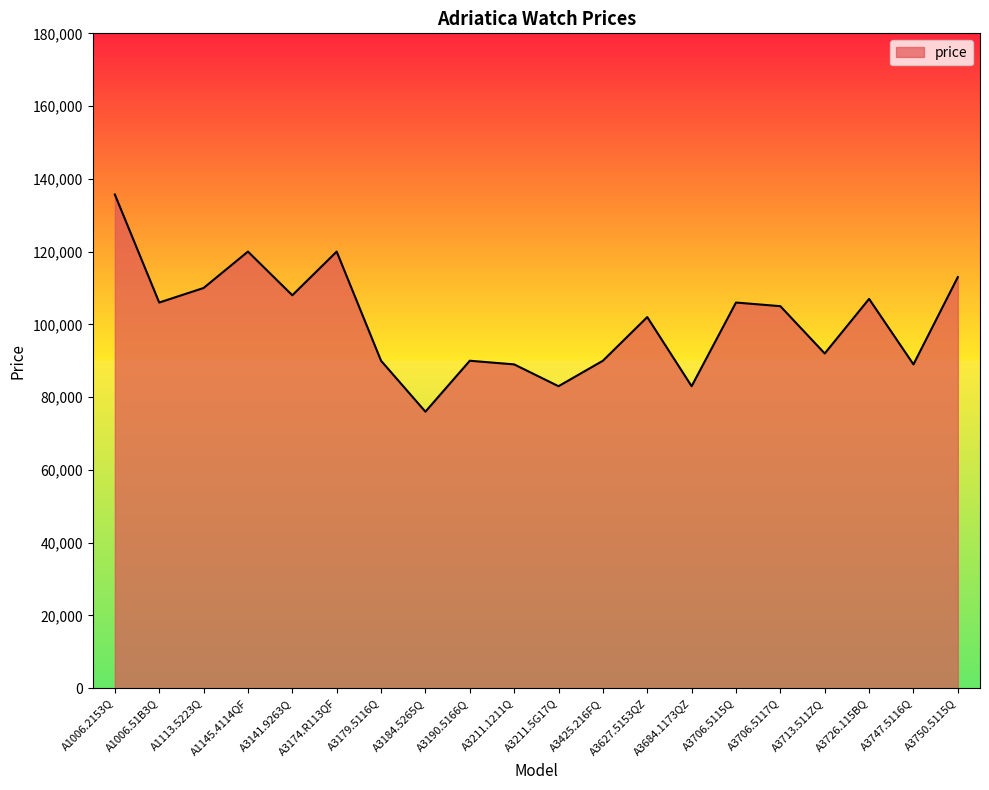

What is the ratio of the value at A1113.5223Q to the value at A3190.5166Q?

1.2